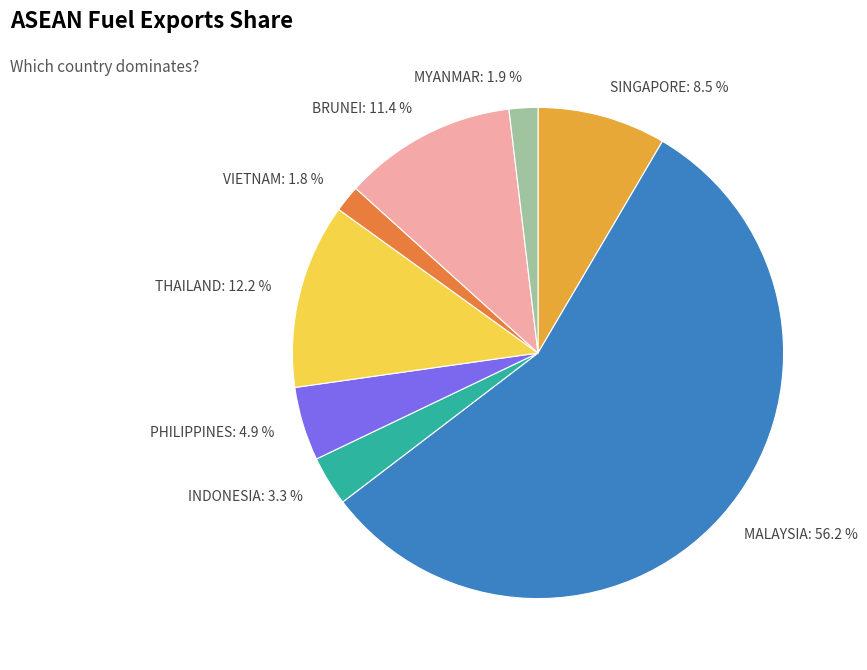

How many slices are in this pie chart?

8